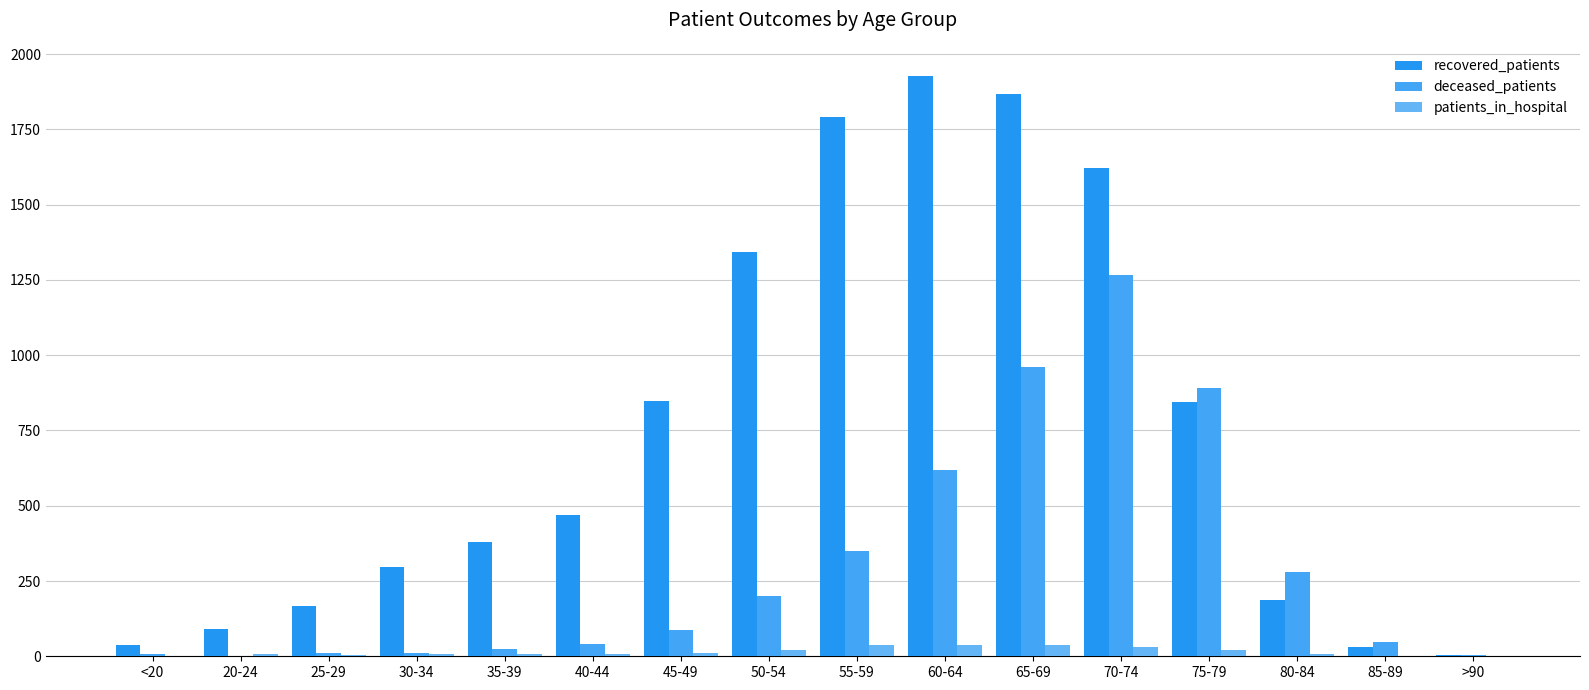

Where does the deceased_patients series first go above 88?

50-54